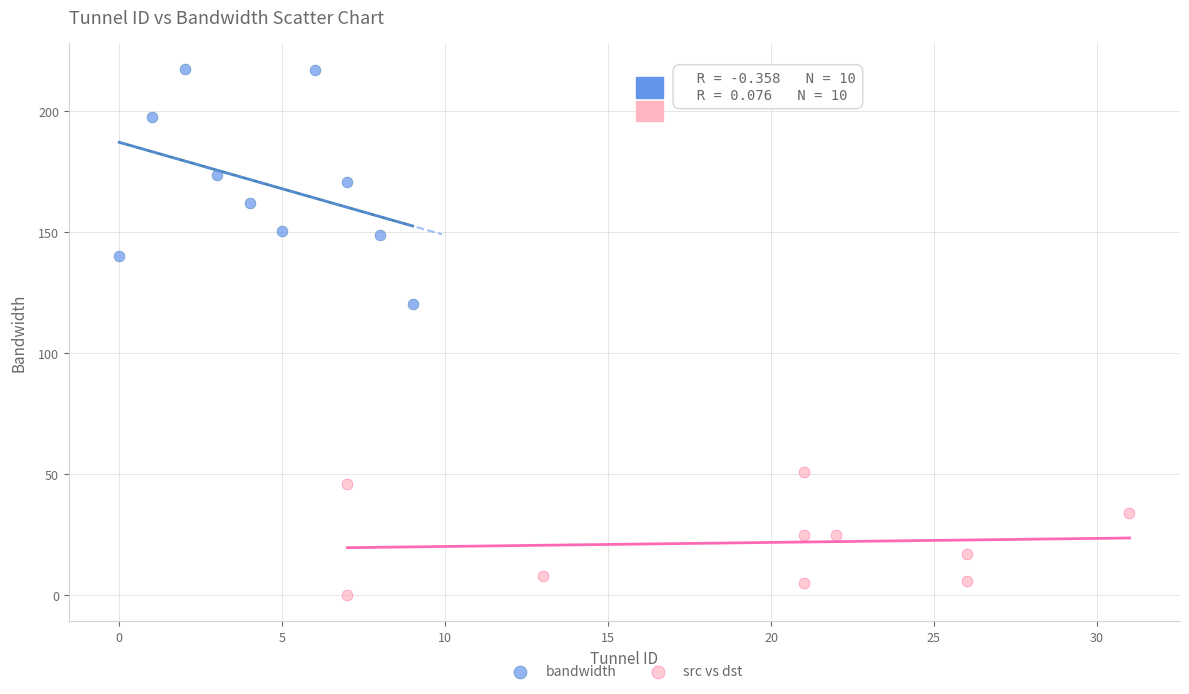

Which series reaches the maximum Y coordinate?

bandwidth